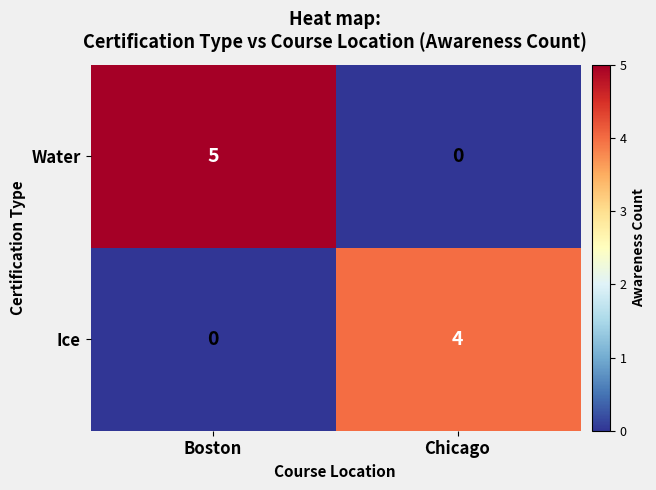

What is the spread (max minus min) of values at Boston?

5